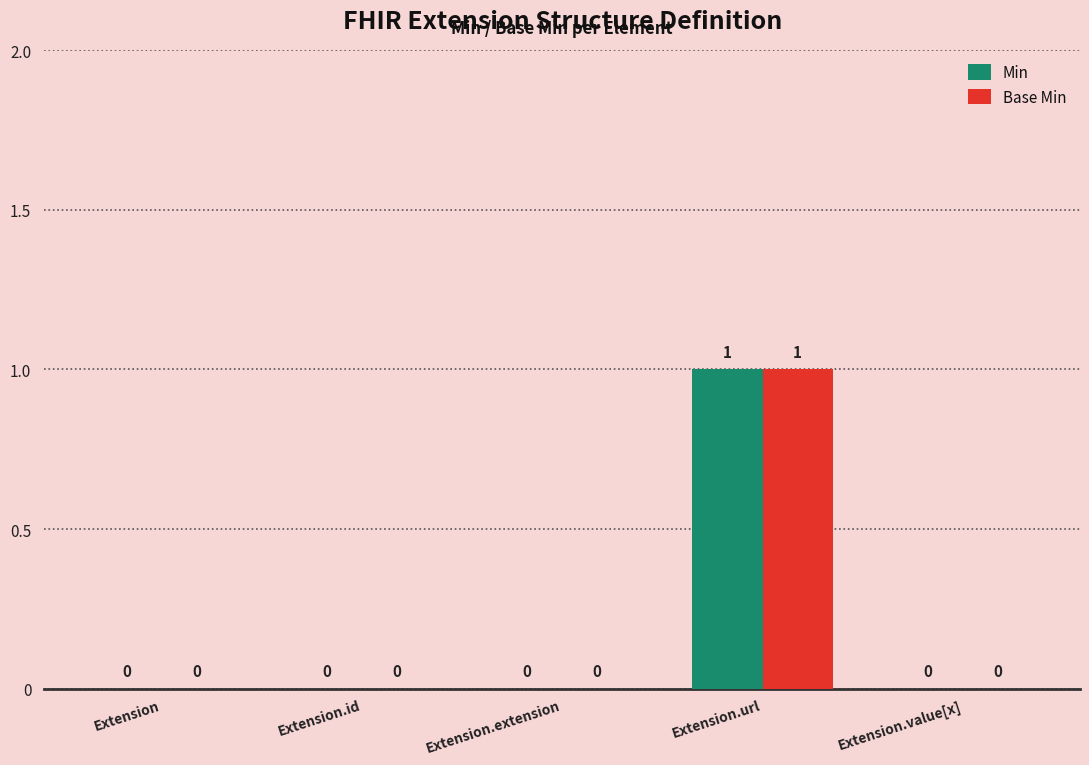

Reading right to left, what are all the values shown in this chart?

Min: 0	1	0	0	0
Base Min: 0	1	0	0	0